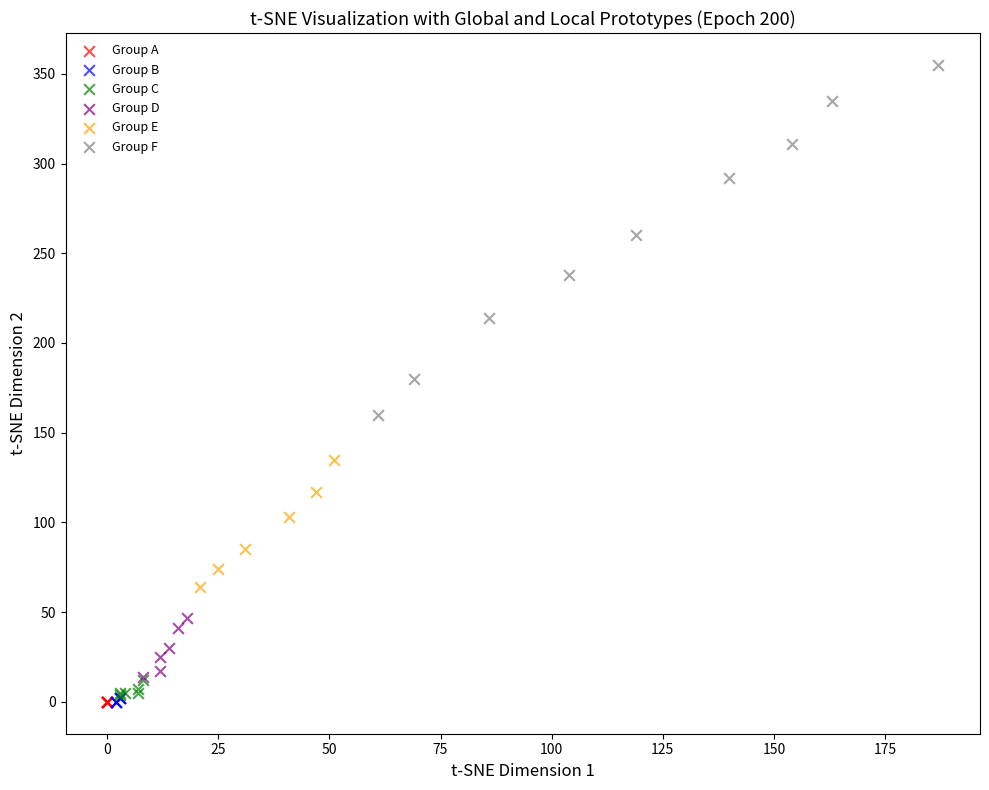

Which series contains the highest Y value?

Group F